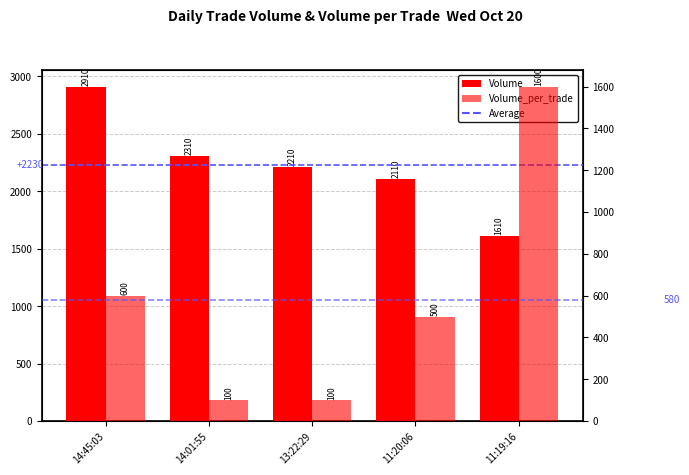

List the labels in order of Volume_per_trade value, smallest first.

14:01:55, 13:22:29, 11:20:06, 14:45:03, 11:19:16